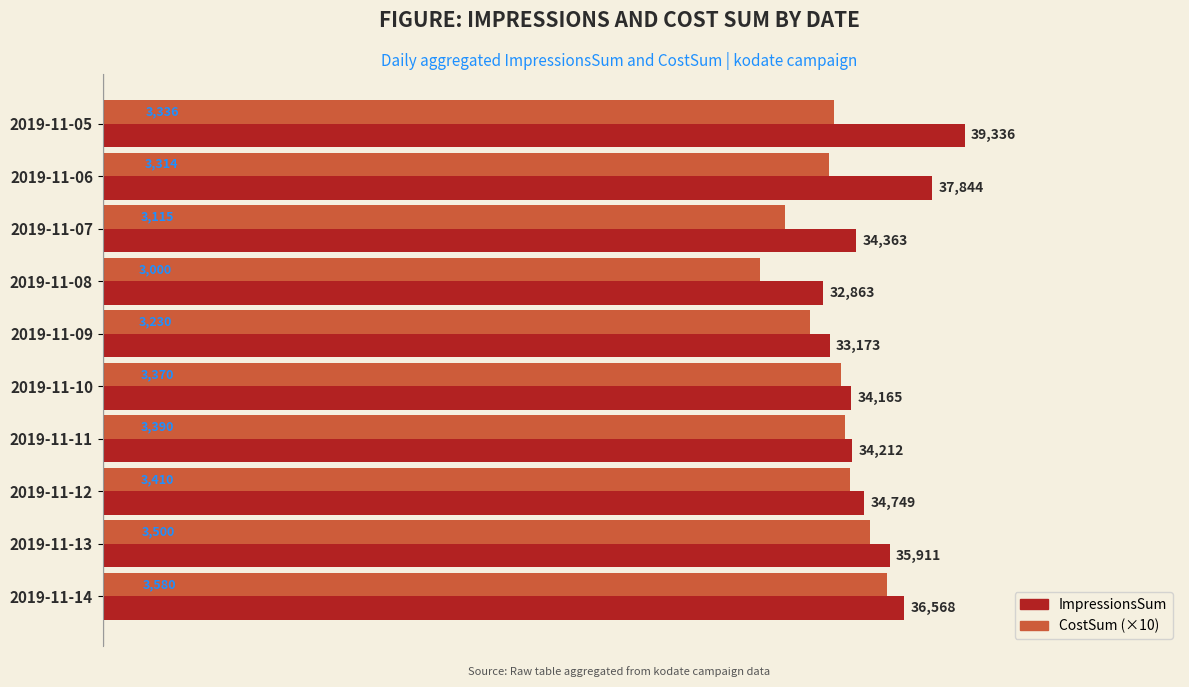

Which series has the widest spread of values?

ImpressionsSum